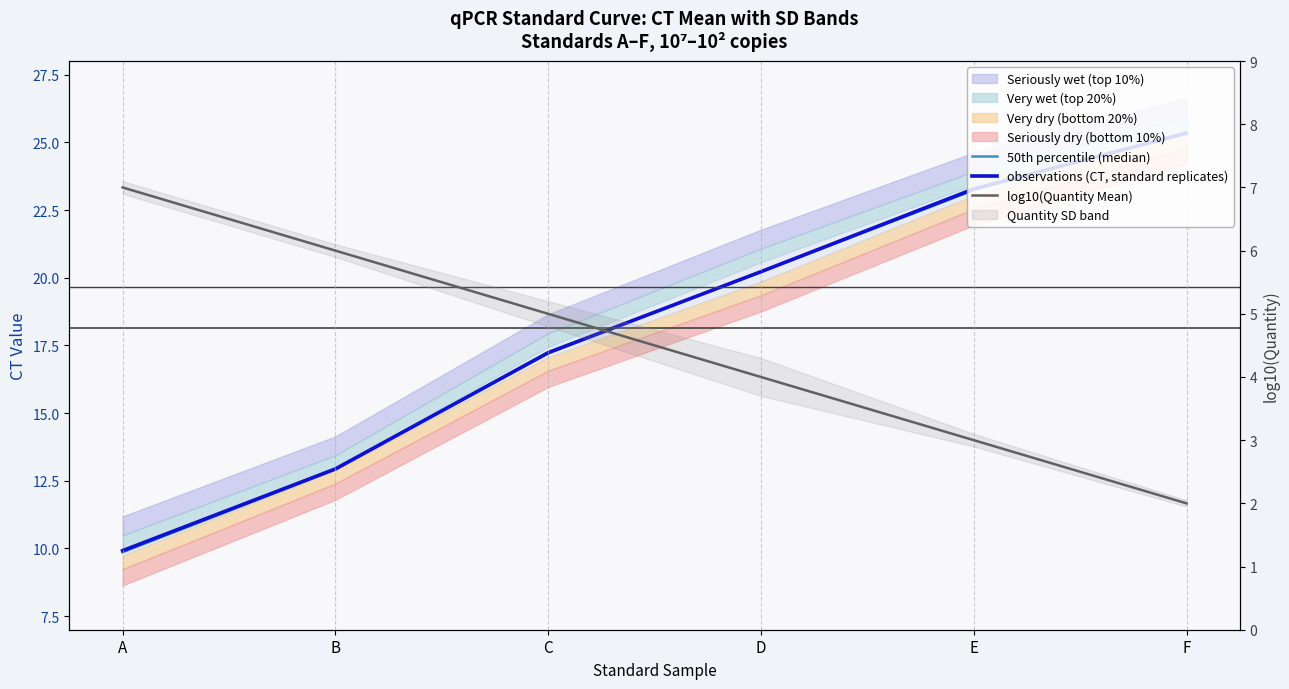

What is the value of the log10(Quantity Mean) point at the 2nd from the left?

6.0